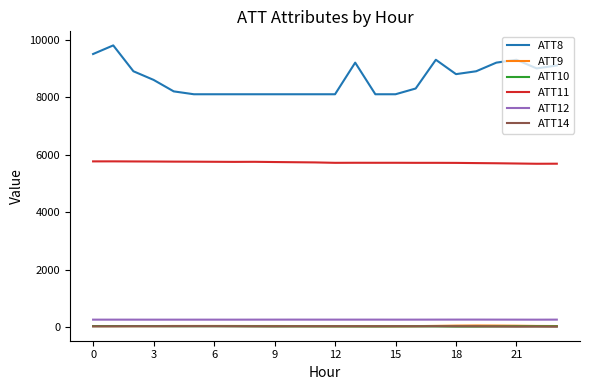

Which series has the largest total across all categories?

ATT8